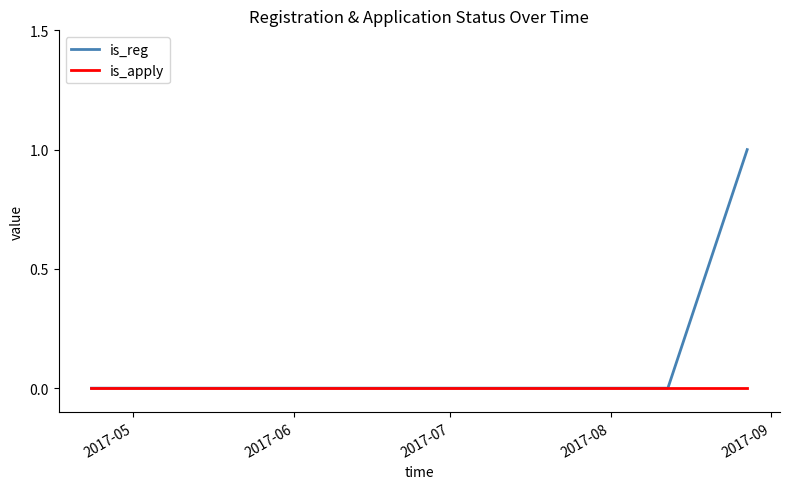

What is the maximum value shown in the chart?

1